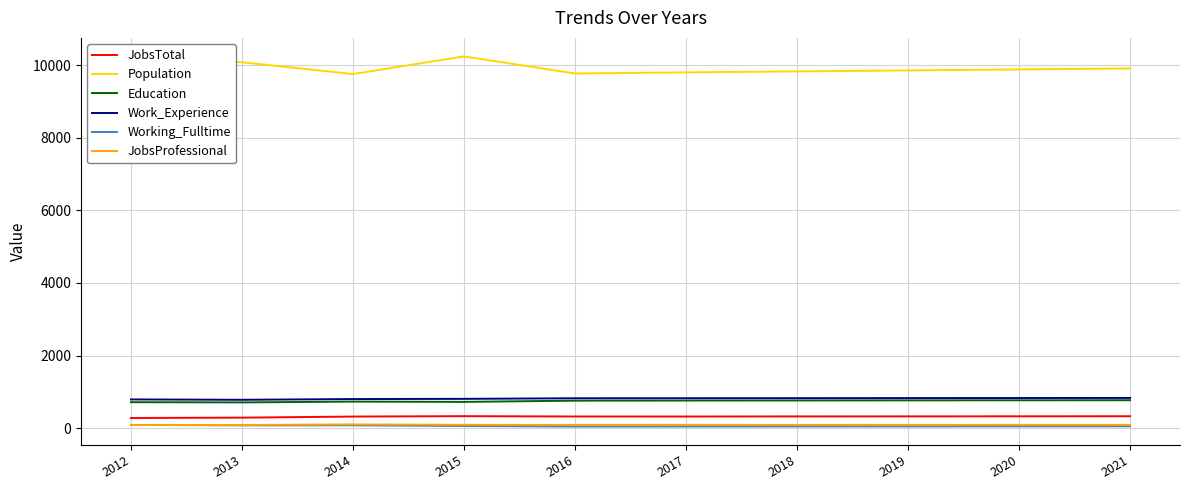

Is the value of Working_Fulltime at 2015 greater than the value of Population at 2016?

No